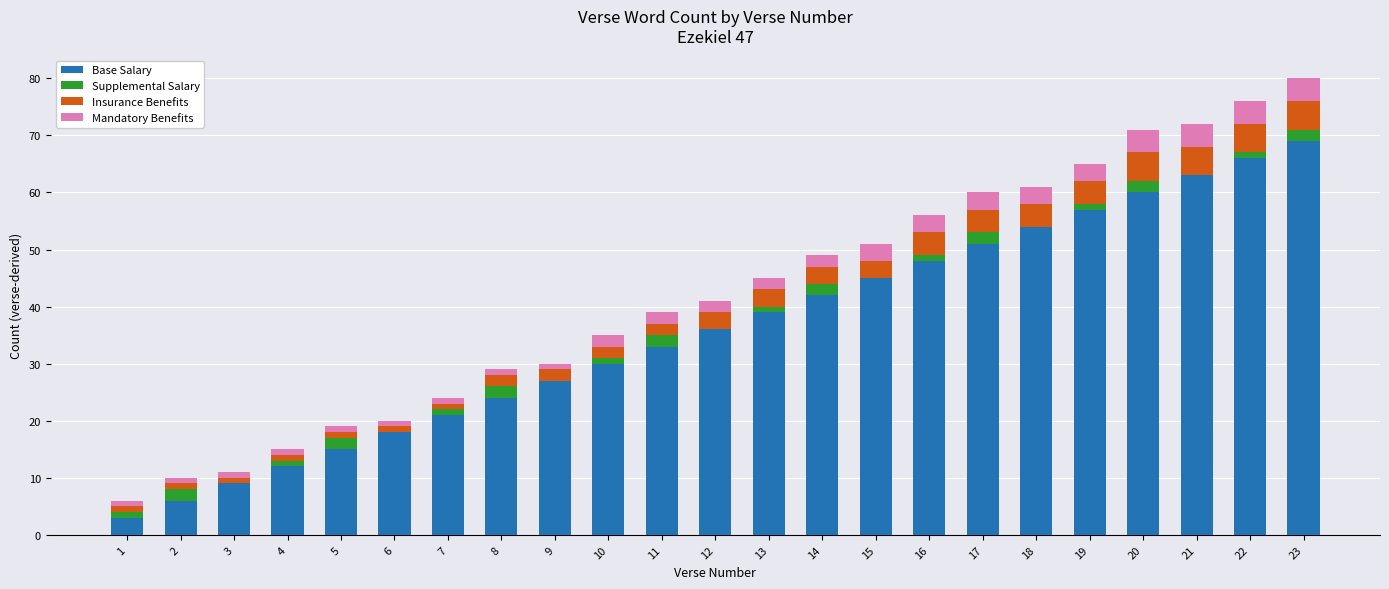

Are the bars grouped side by side (vs. stacked)?

No